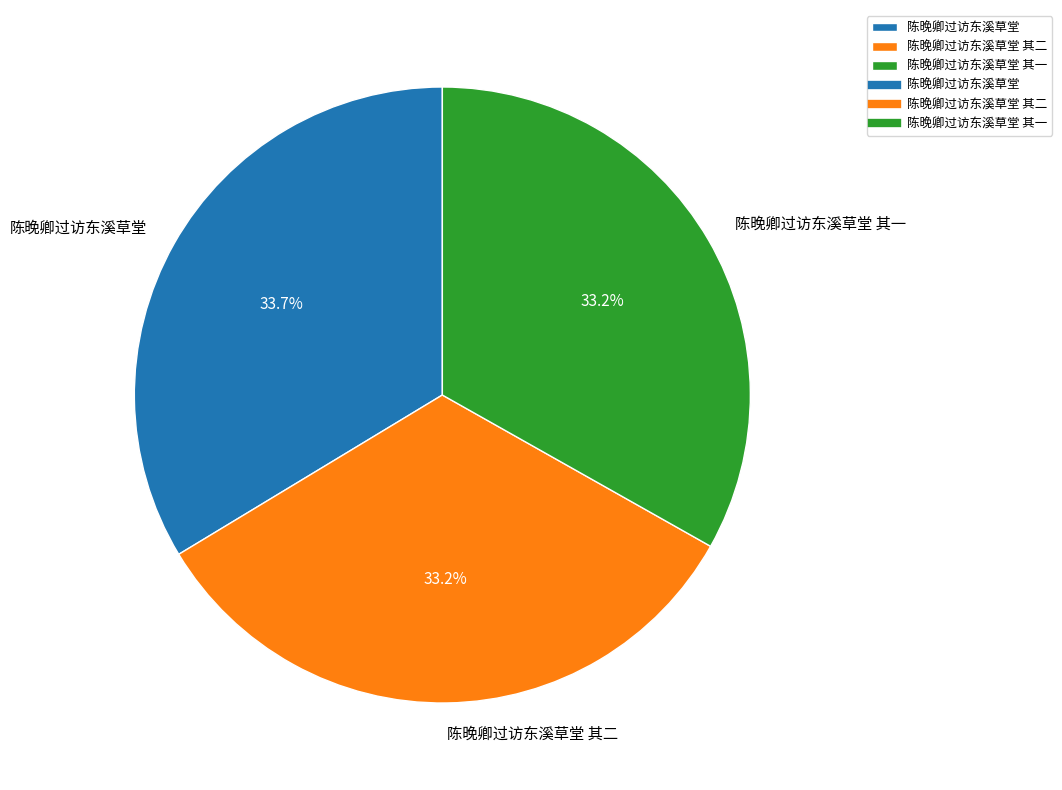

What is the ratio of the value at 陈晚卿过访东溪草堂 其一 to the value at 陈晚卿过访东溪草堂 其二?

1.0